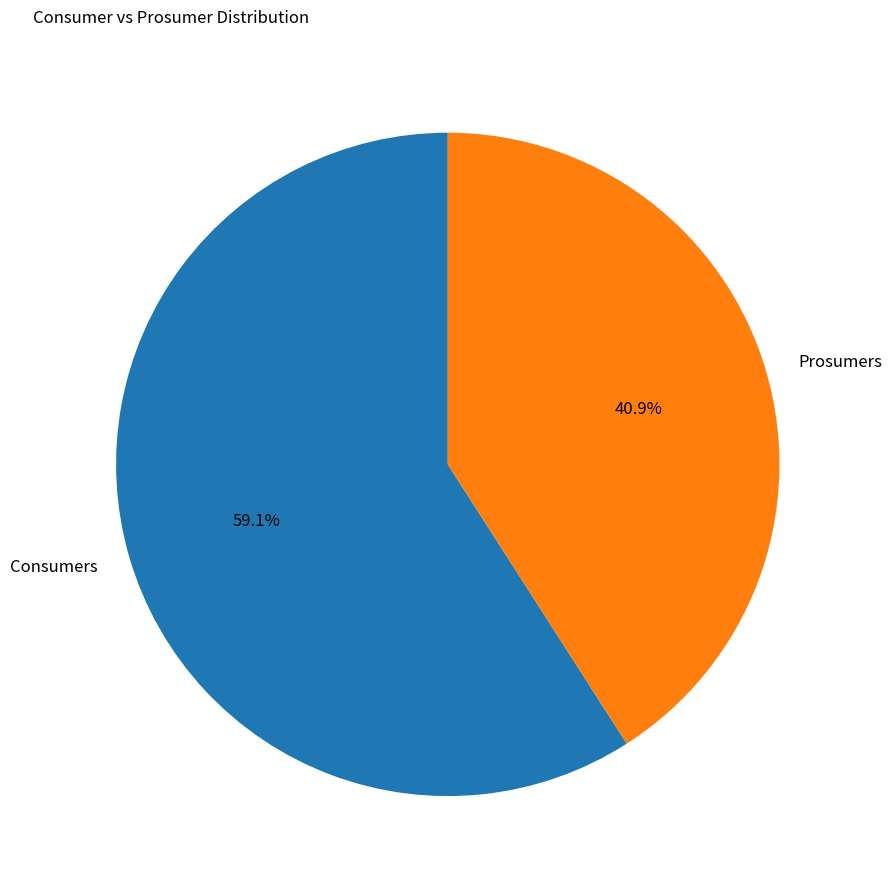

To the nearest percent, what portion does Prosumers represent?

41%